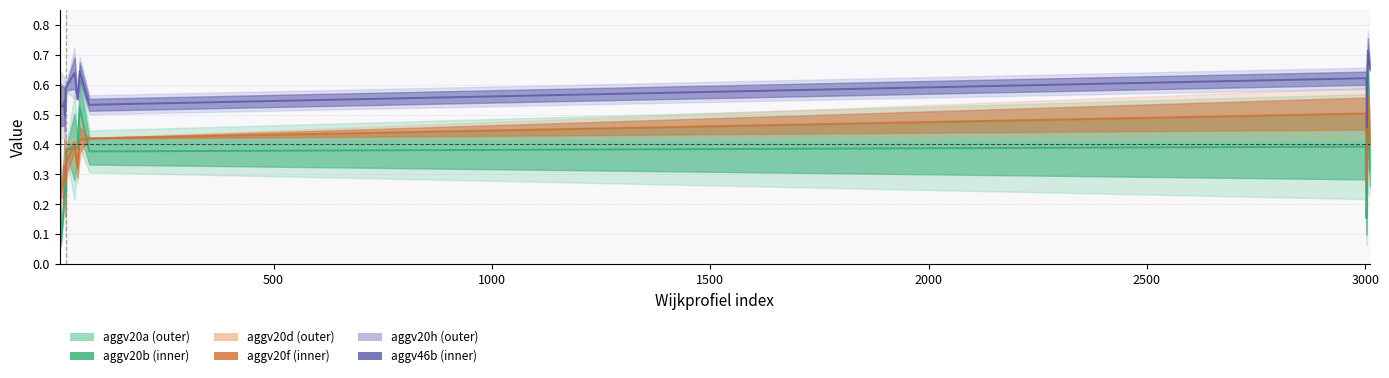

Reading right to left, transcribe all the data shown in this chart.

aggv20a: 0.6	0.4	0.5	0.4	0.3	0.3	0.3	0.3	0.2	0.1	0.2	0.3	0.1	0.7	0.5	0.4	0.5	0.4	0.2	0.2
aggv20b: 0.4	0.4	0.3	0.4	0.2	0.3	0.3	0.3	0.2	0.1	0.1	0.3	0.1	0.6	0.3	0.3	0.4	0.3	0.2	0.1
aggv20d: 0.4	0.3	0.4	0.3	0.2	0.3	0.2	0.2	0.2	0.2	0.2	0.2	0.3	0.6	0.4	0.4	0.5	0.4	0.2	0.4
aggv20f: 0.5	0.4	0.4	0.4	0.4	0.4	0.4	0.4	0.4	0.3	0.4	0.5	0.3	0.5	0.6	0.4	0.5	0.4	0.3	0.4
aggv20h: 0.7	0.6	0.7	0.6	0.5	0.5	0.4	0.5	0.5	0.5	0.5	0.5	0.5	0.8	0.6	0.6	0.6	0.7	0.3	0.6
aggv46b: 0.6	0.6	0.6	0.6	0.6	0.5	0.6	0.6	0.6	0.6	0.6	0.5	0.5	0.7	0.6	0.5	0.7	0.6	0.6	0.6